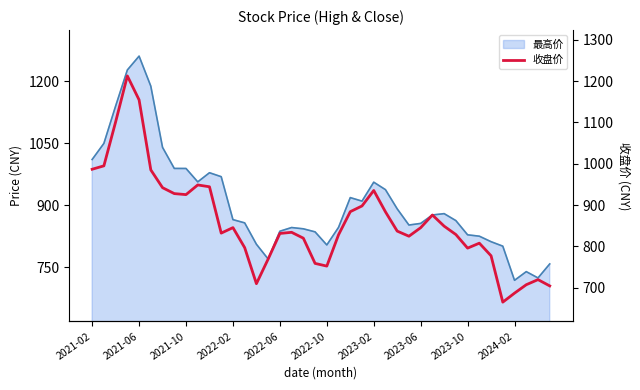

Where does the data first go above 836?

2021-02